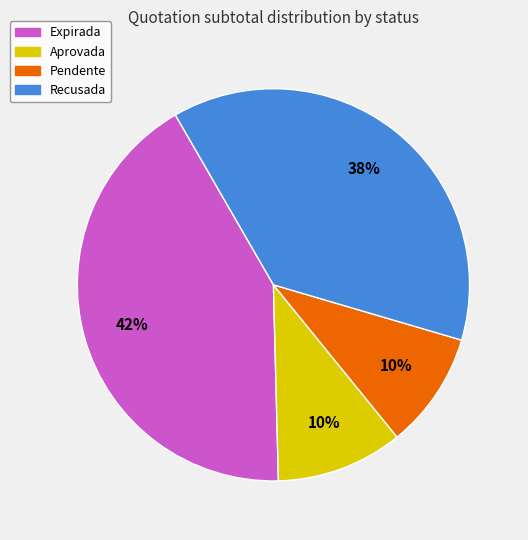

How many slices are in this pie chart?

4